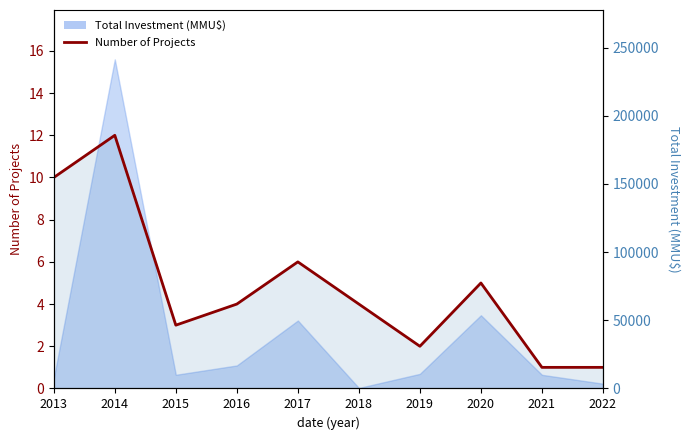

The chart shows a value of 2 at 2017. True or false?

False